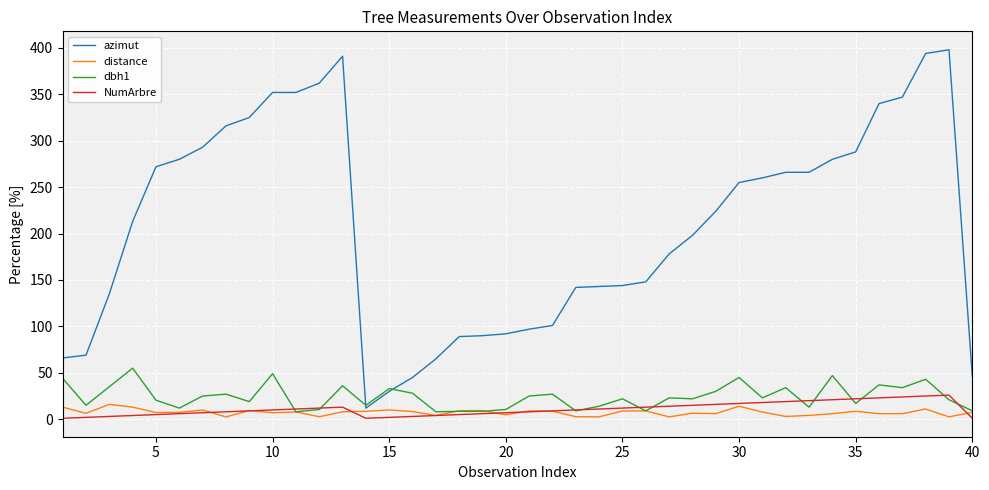

Which series has the largest total across all categories?

azimut